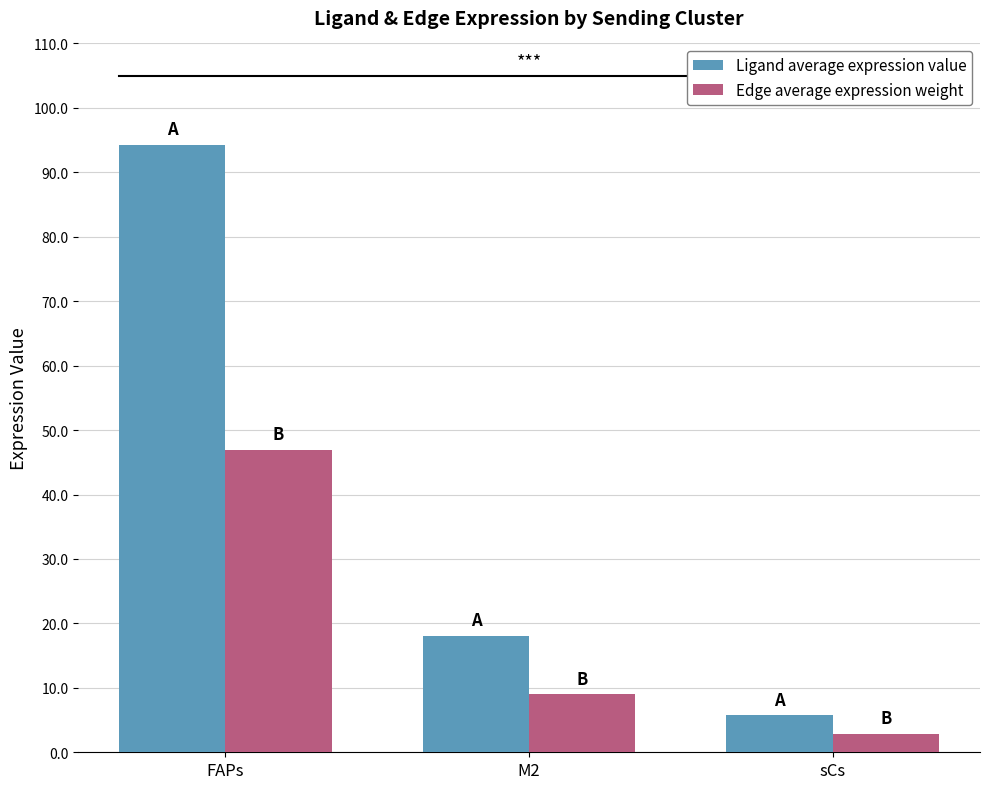

What is the average value of the Edge average expression weight series?

19.6